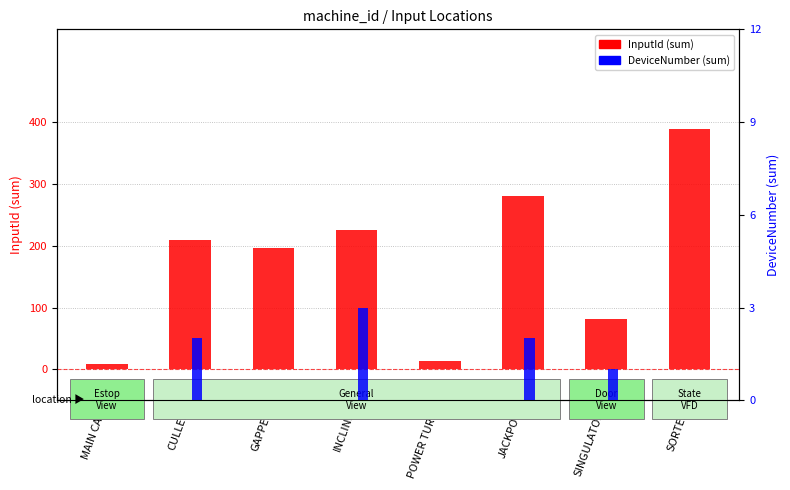

How many groups of bars are there?

8